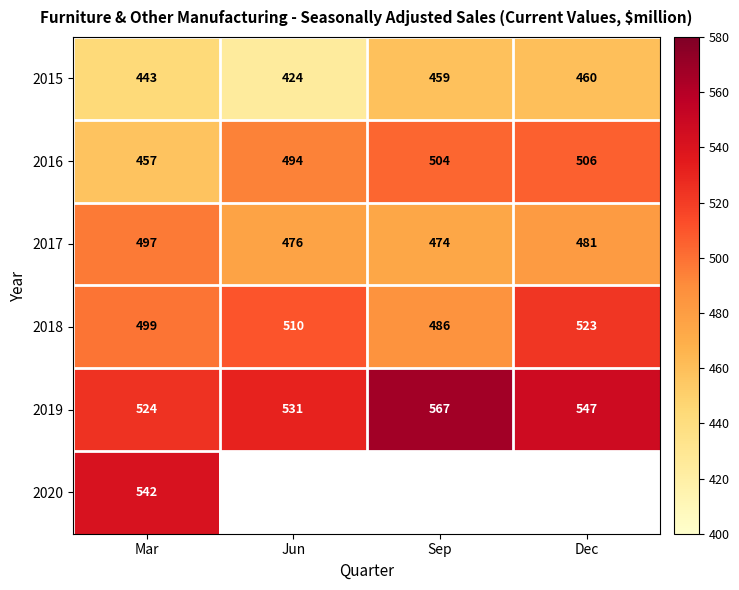

The 2015 series shows 747 at Mar. True or false?

False